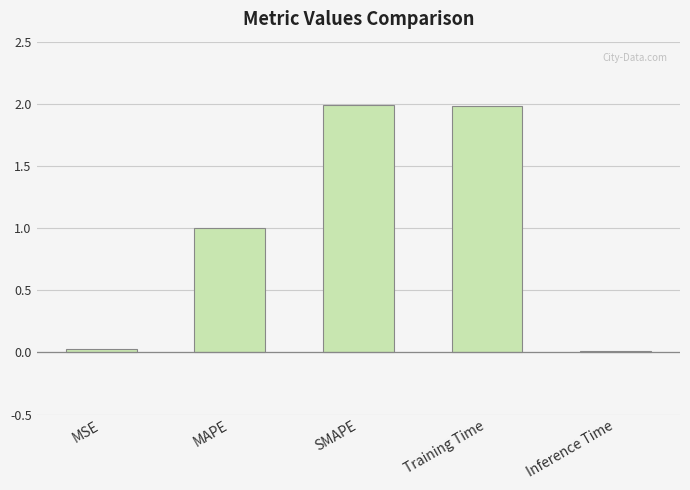

How many data points does each series have?

5